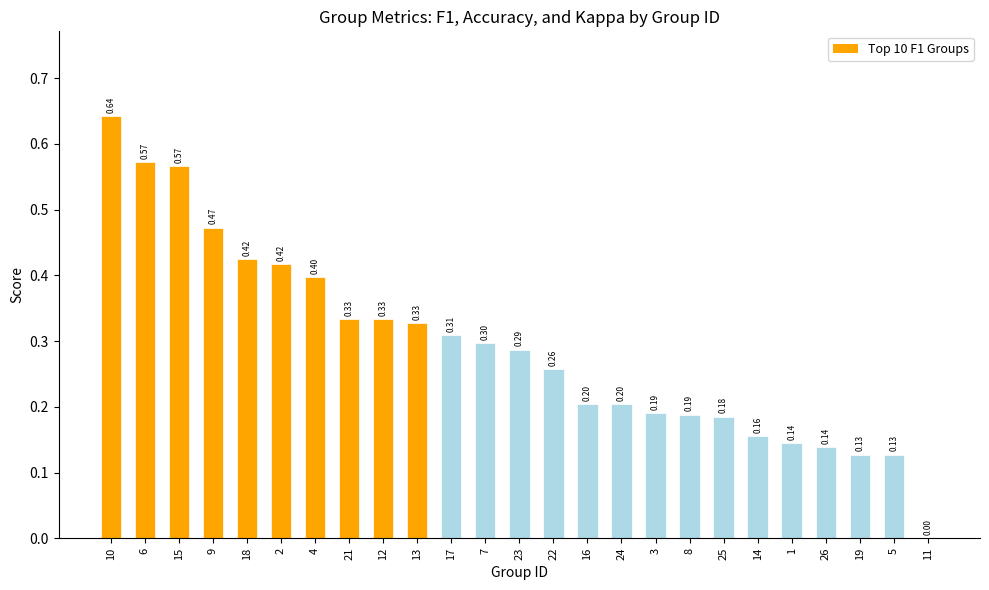

Between 4 and 24, which is larger?

4